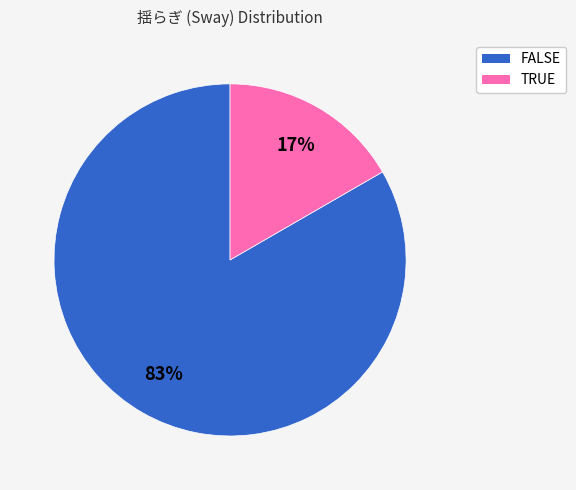

Is the sum of FALSE and TRUE greater than half?

Yes